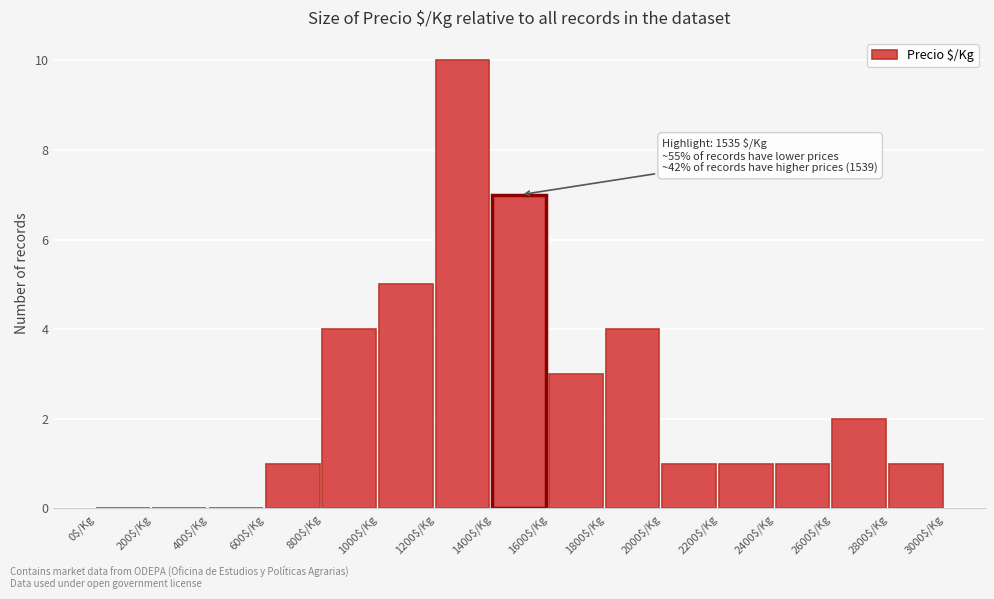

Which range on the x-axis has the tallest bar?

1200 to 1400